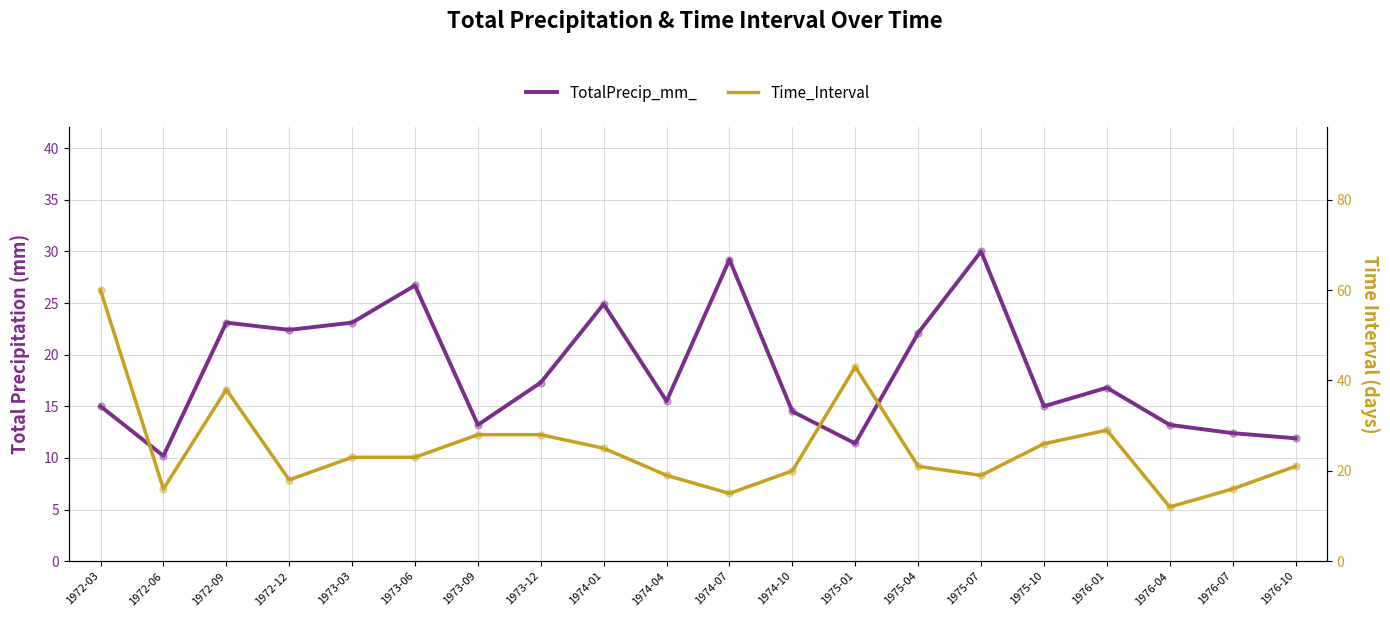

What is the total value across all series at 1973-03?

46.1